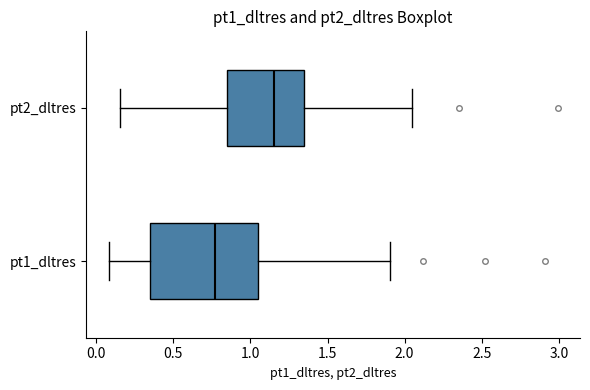

Reading bottom to top, read every box against the x-axis: the position of its median line, the range the box covers, and the ends of its whiskers. The values are not printed on the chart, so give them approximately, as read against the axis.

pt1_dltres: median 0.75, box 0.35 to 1.05, whiskers 0.10 to 1.90
pt2_dltres: median 1.15, box 0.85 to 1.35, whiskers 0.15 to 2.05